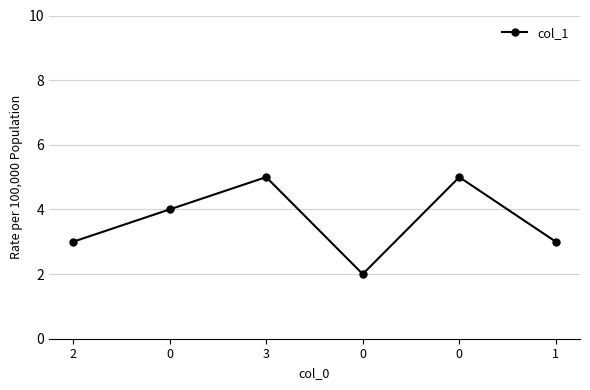

How many values are below 4?

3